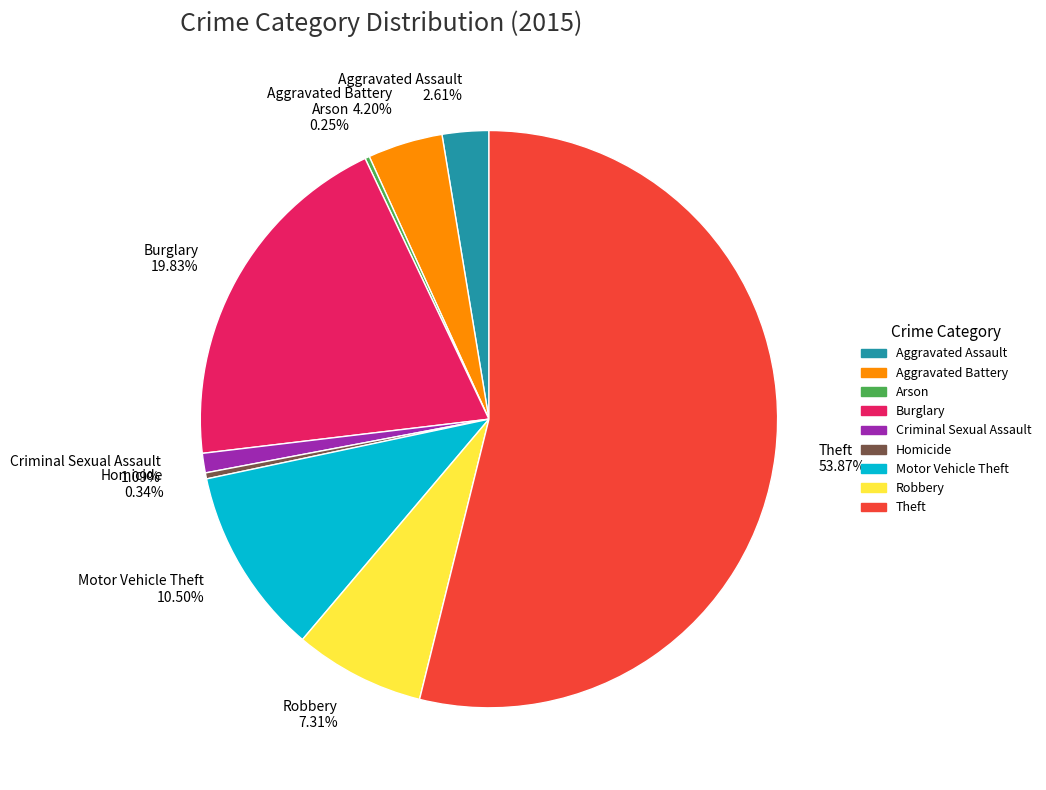

Is there any slice that represents more than half of the pie?

Yes